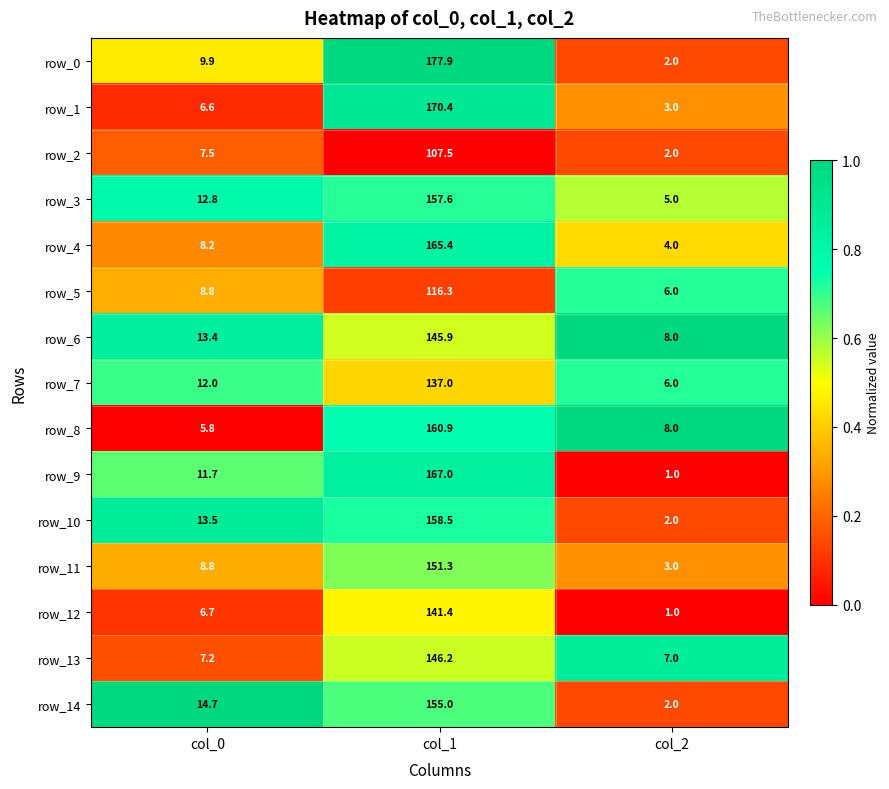

At which label does row_6 reach its minimum?

col_2